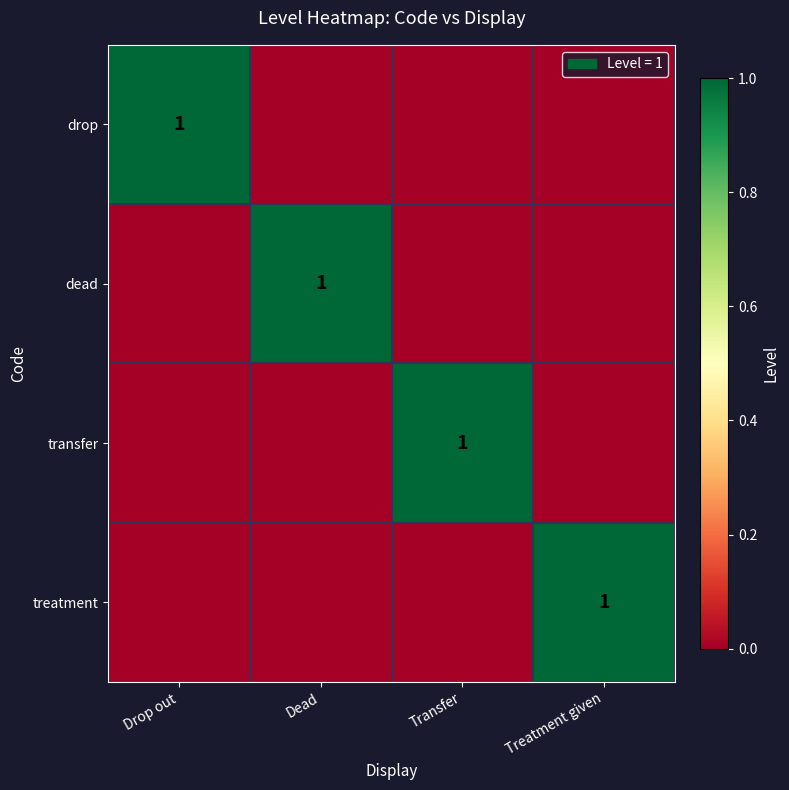

The dead series shows 1 at Dead. True or false?

True